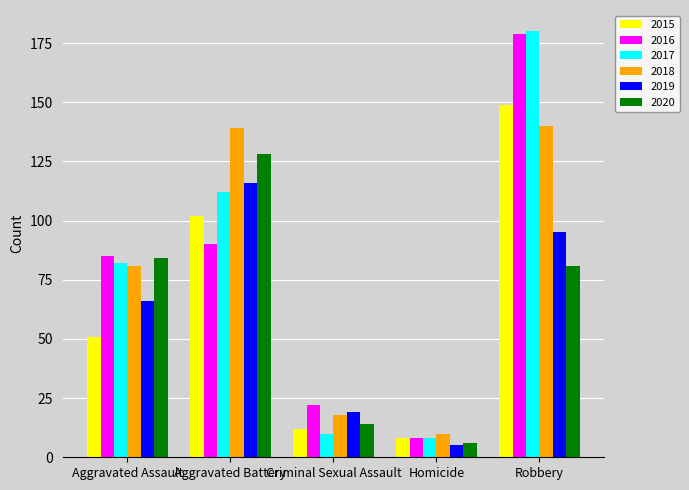

Where is 2018 nearest to the value 75?

Aggravated Assault